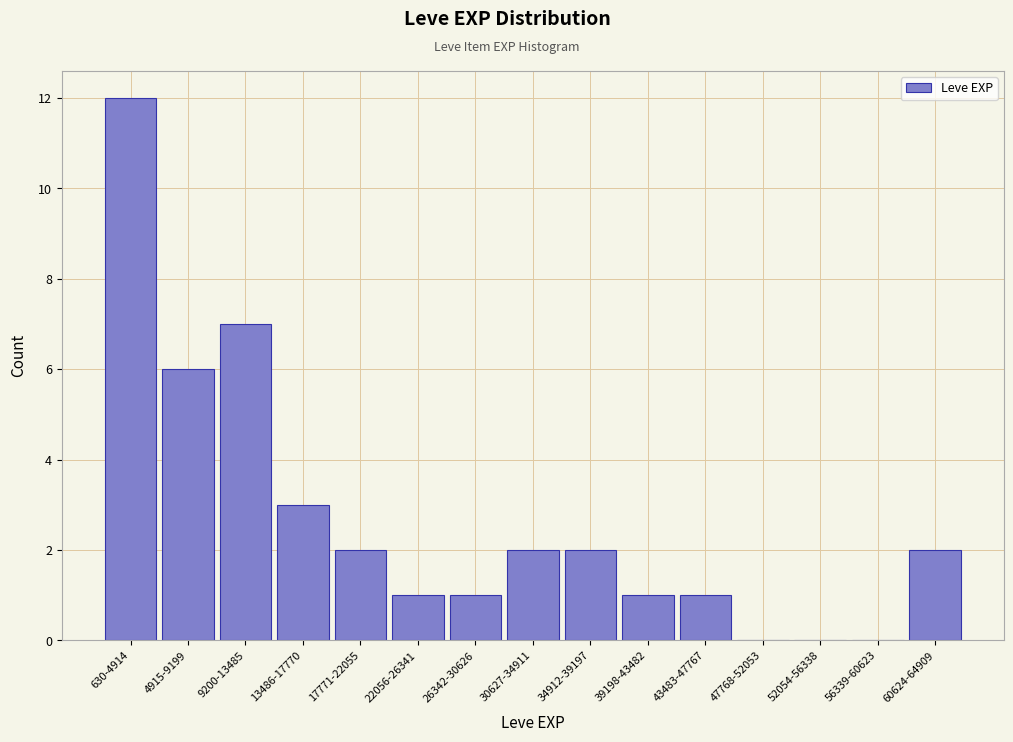

Reading right to left, transcribe all the data shown in this chart.

60624-64909=2	56339-60623=0	52054-56338=0	47768-52053=0	43483-47767=1	39198-43482=1	34912-39197=2	30627-34911=2	26342-30626=1	22056-26341=1	17771-22055=2	13486-17770=3	9200-13485=7	4915-9199=6	630-4914=12